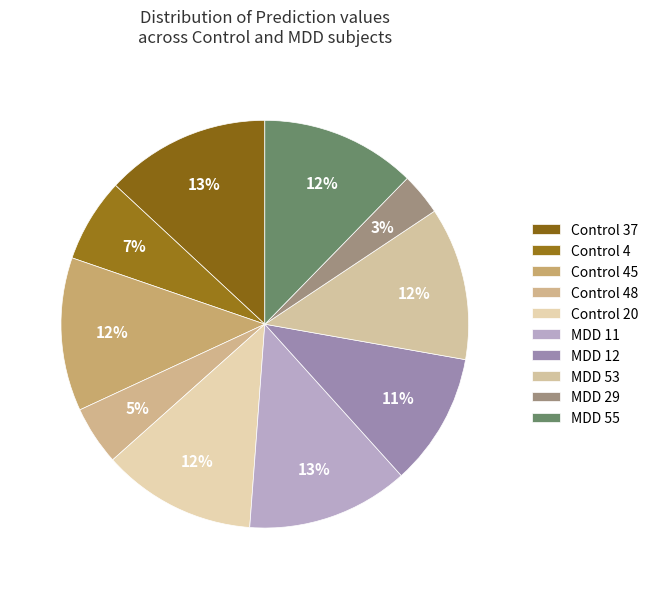

Is the sum of Control 48 and MDD 12 greater than half?

No